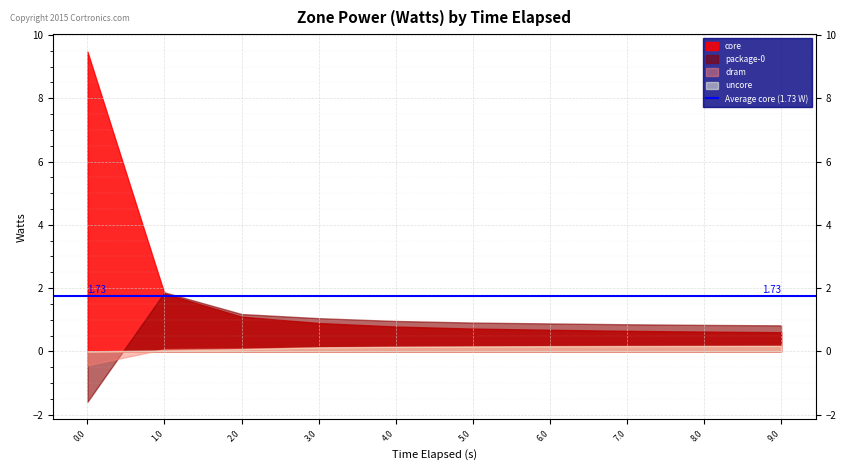

Which series has the largest total across all categories?

core